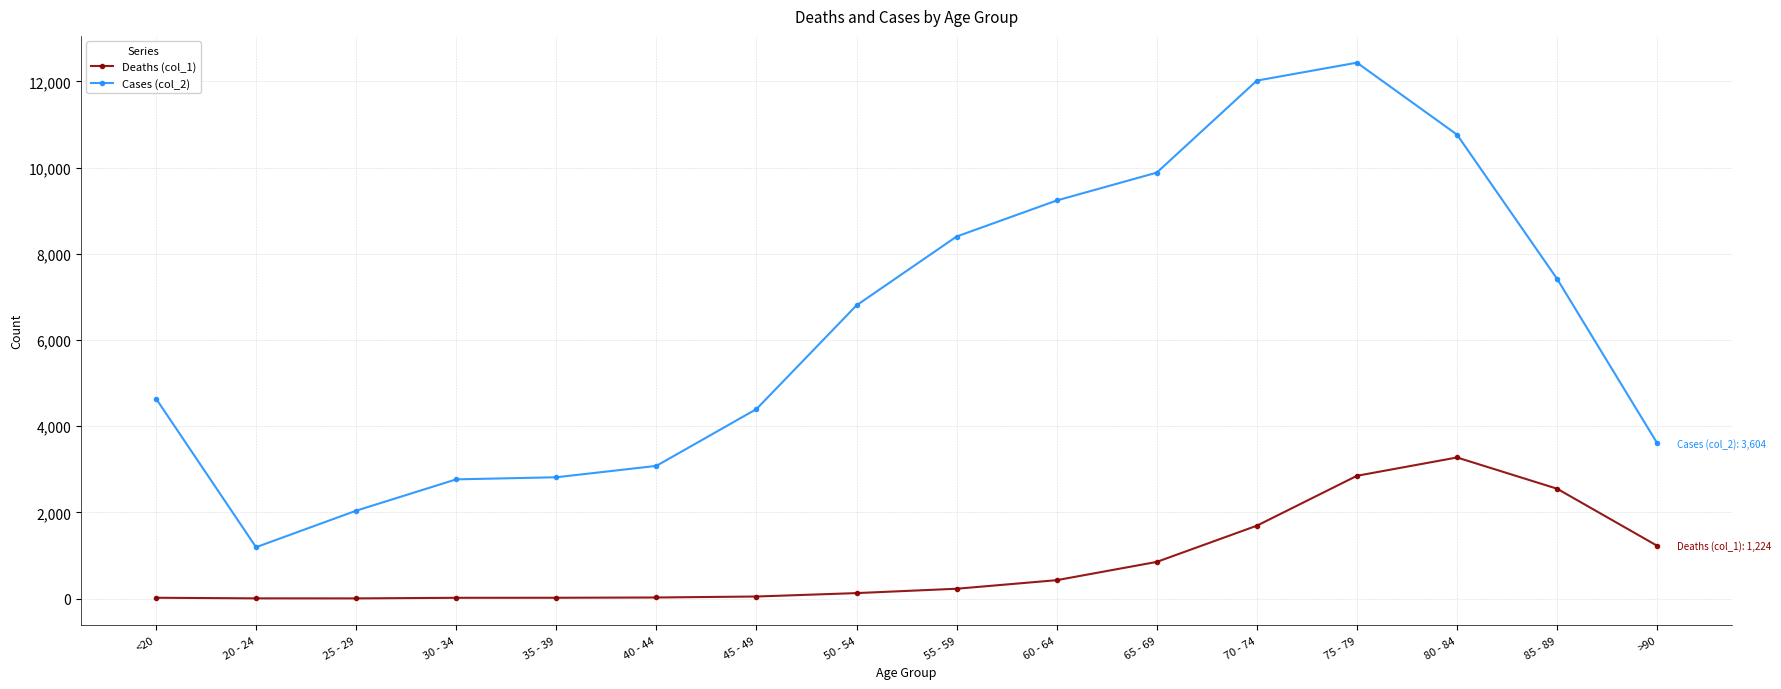

List the series in order of their overall mean, lowest first.

Deaths (col_1), Cases (col_2)